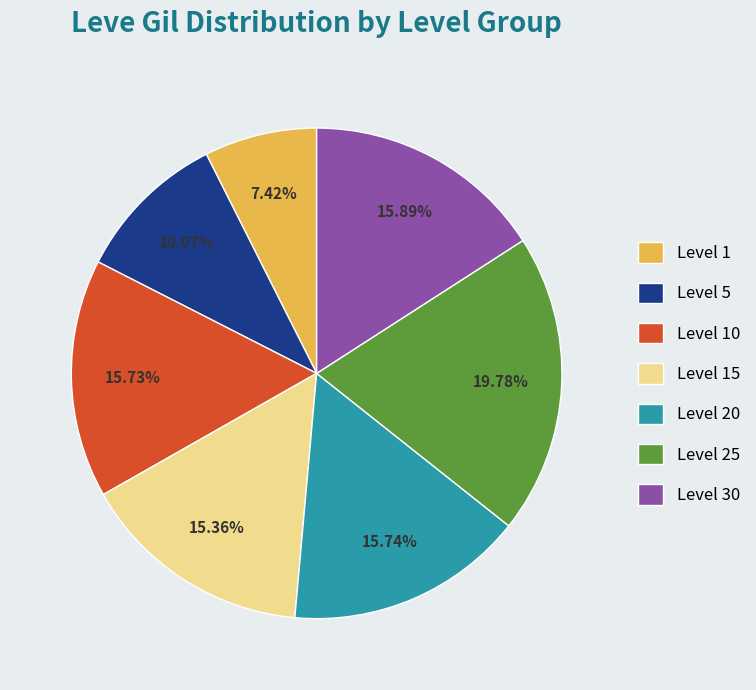

Which category has the smallest portion of the pie?

Level 1